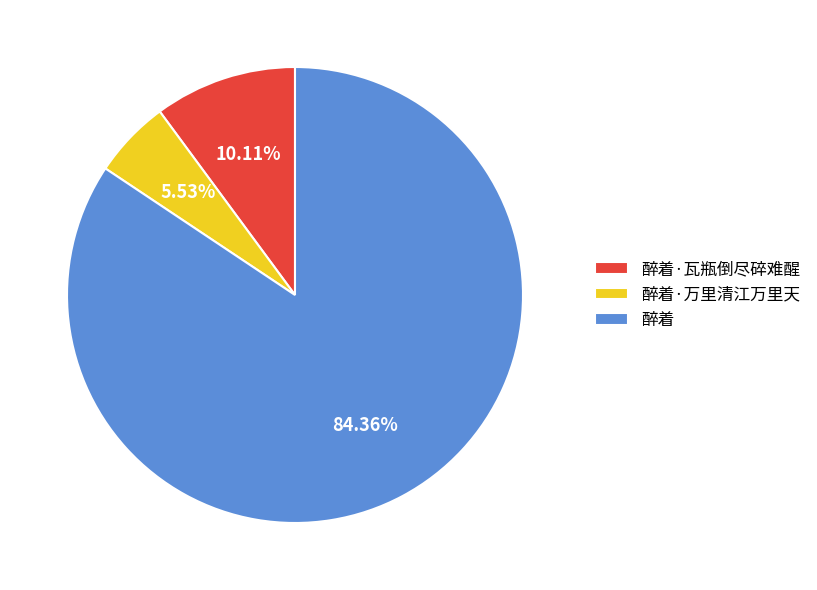

To the nearest percent, what is the combined percentage of 醉着·万里清江万里天 and 醉着?

90%